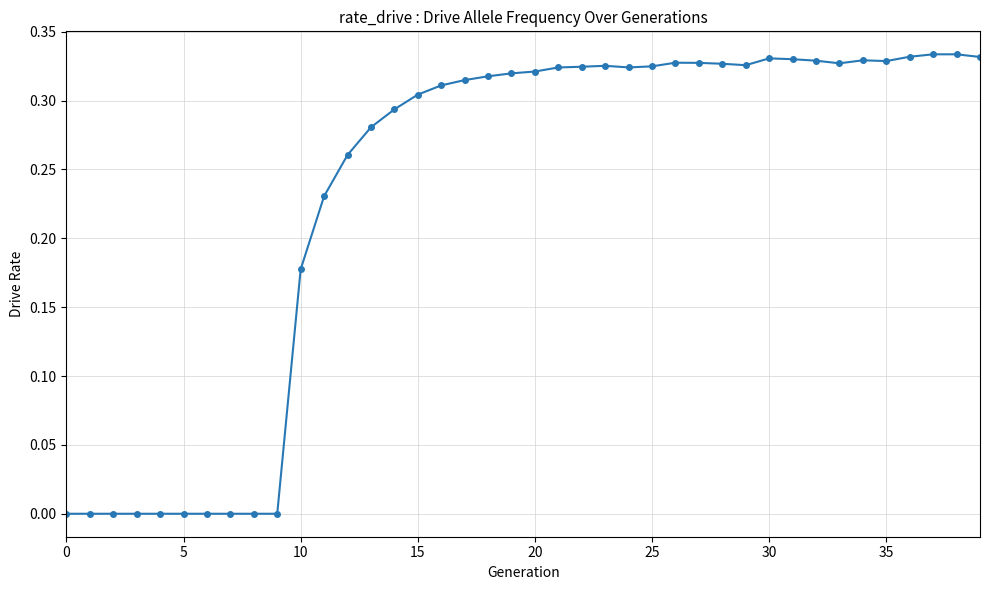

True or false: the data has more than 0 interior local peaks.

True